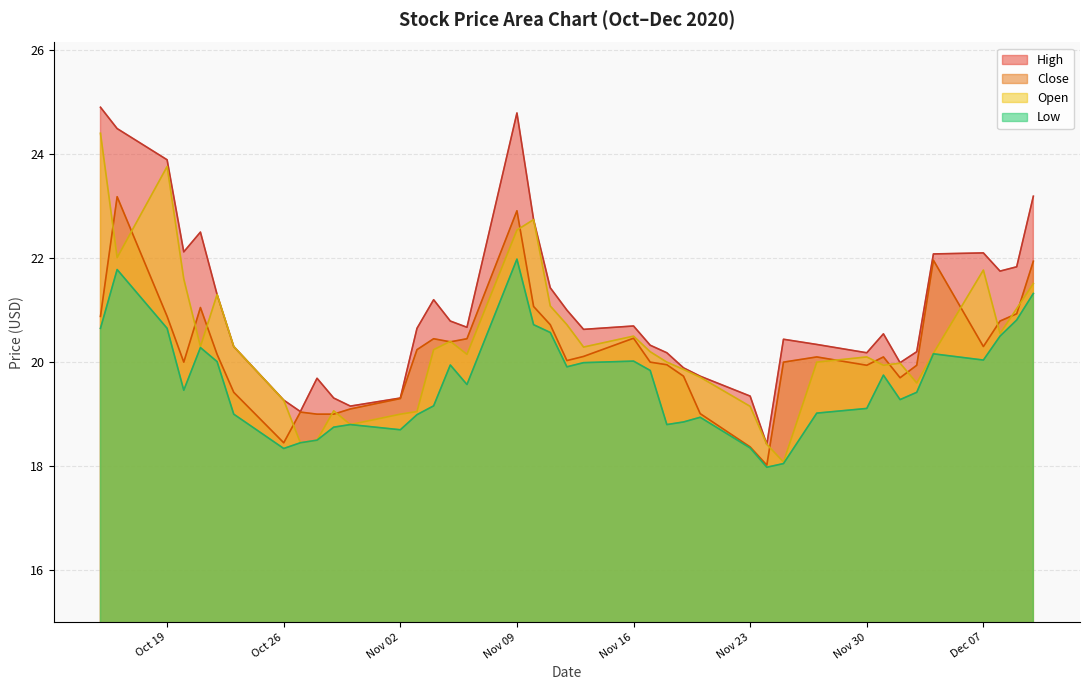

What is the average value of the Low series?

19.6